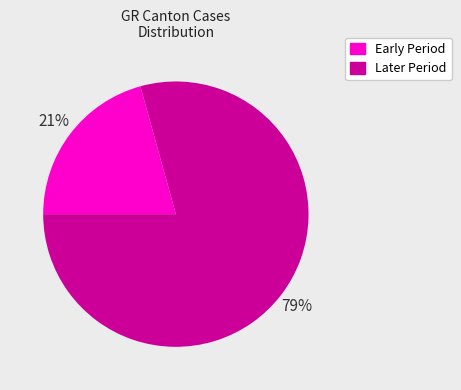

Is there any slice that represents more than half of the pie?

Yes